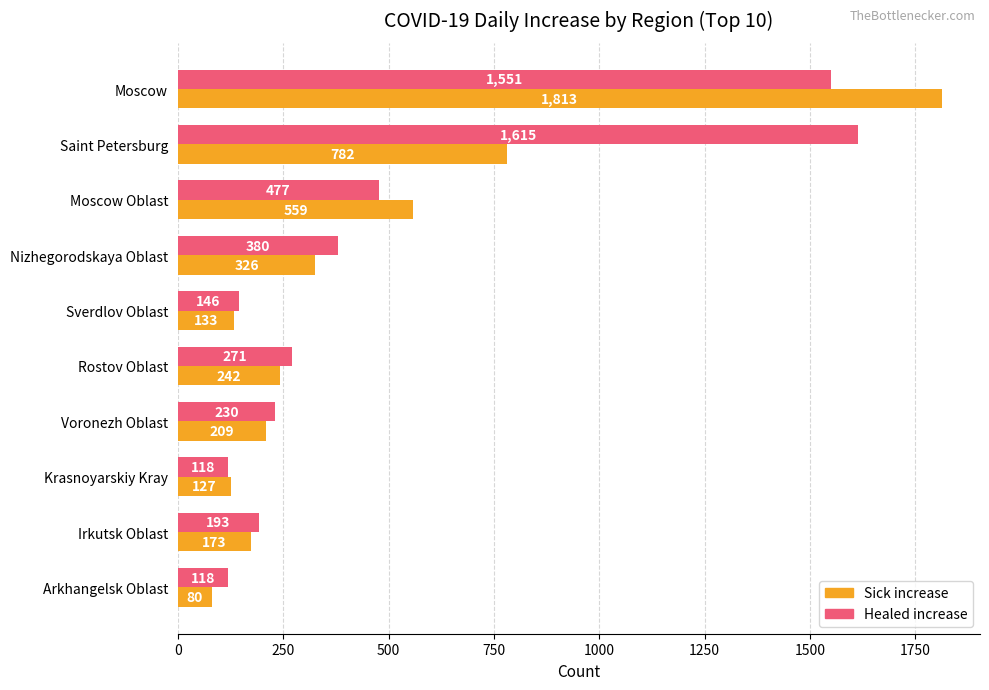

What is the maximum value shown in the chart?

1813